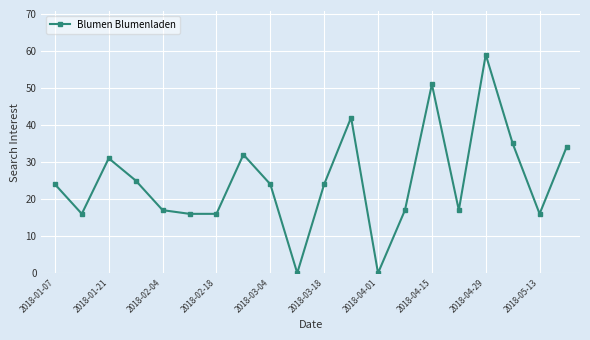

What is the value of the 11th point from the left?

24